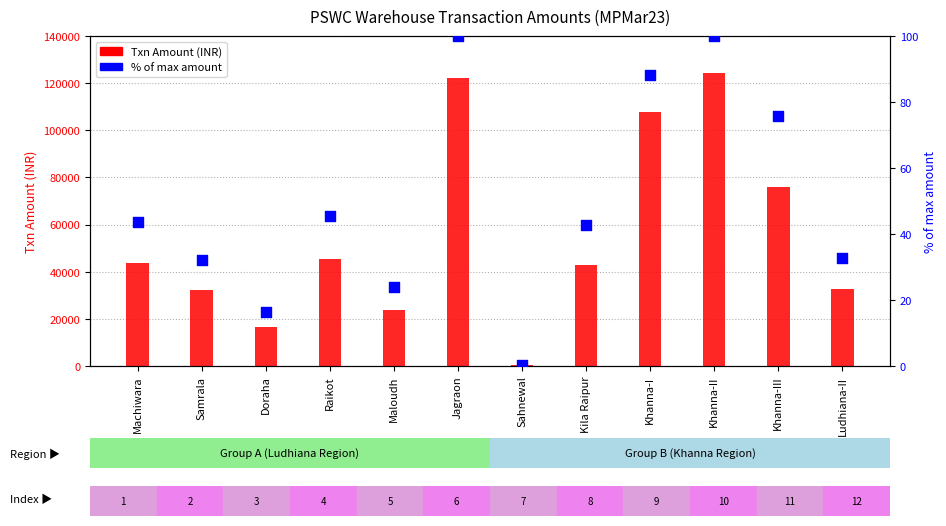

Which series has the widest spread of Y values?

Txn Amount